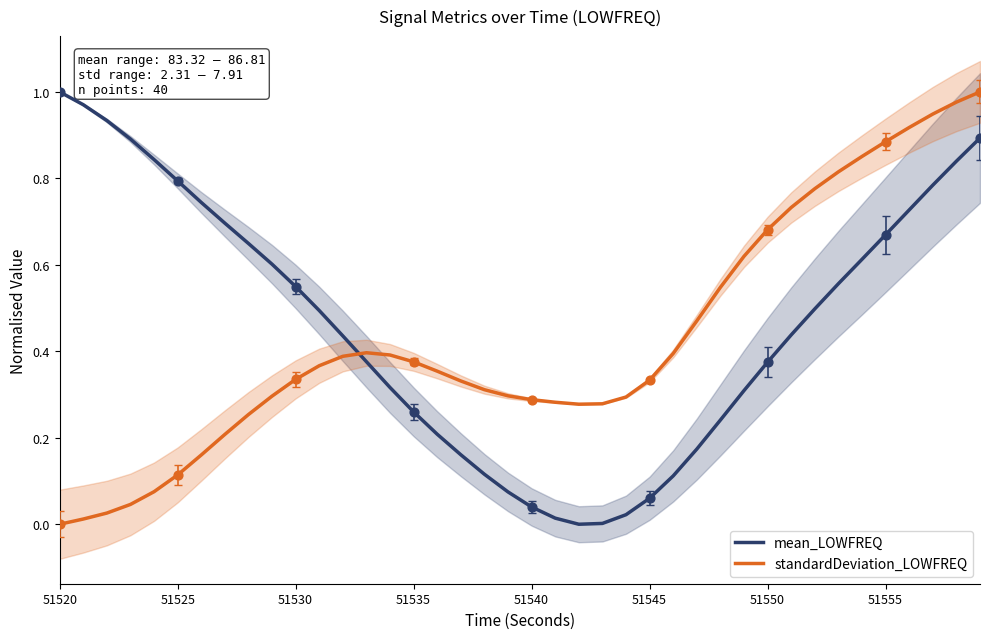

Which series contains the highest Y value?

mean_LOWFREQ